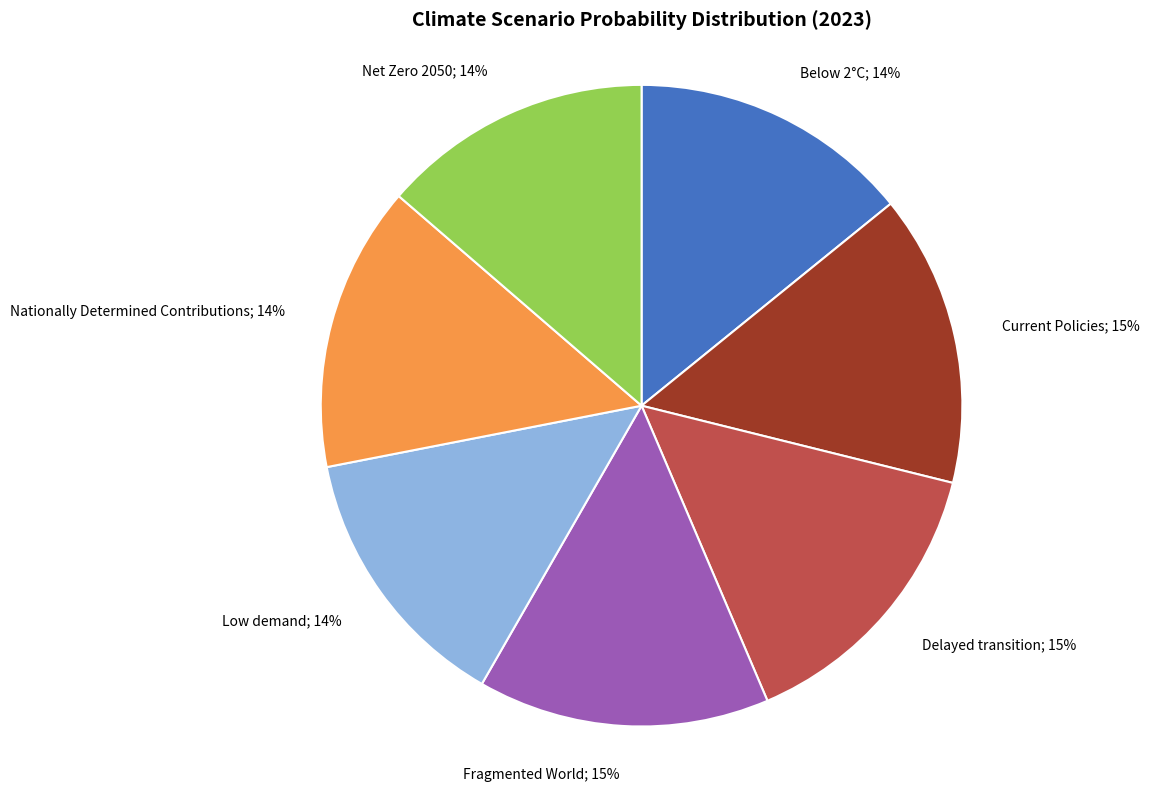

To the nearest percent, what is the average slice percentage?

14%